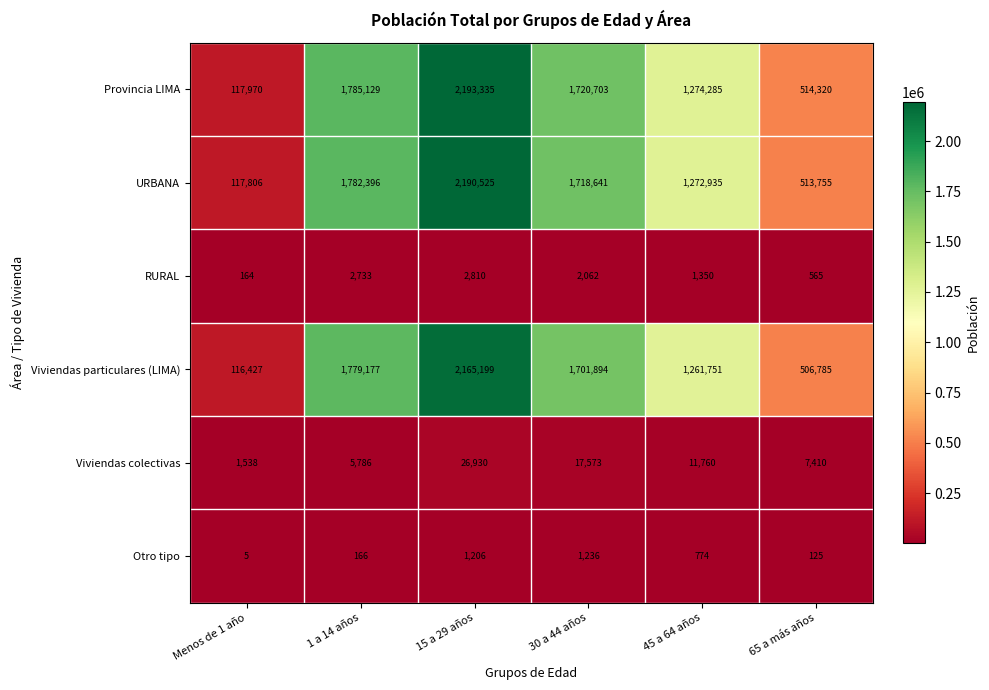

Between 1 a 14 años and 65 a más años, which series saw the biggest shift?

Viviendas particulares (LIMA)